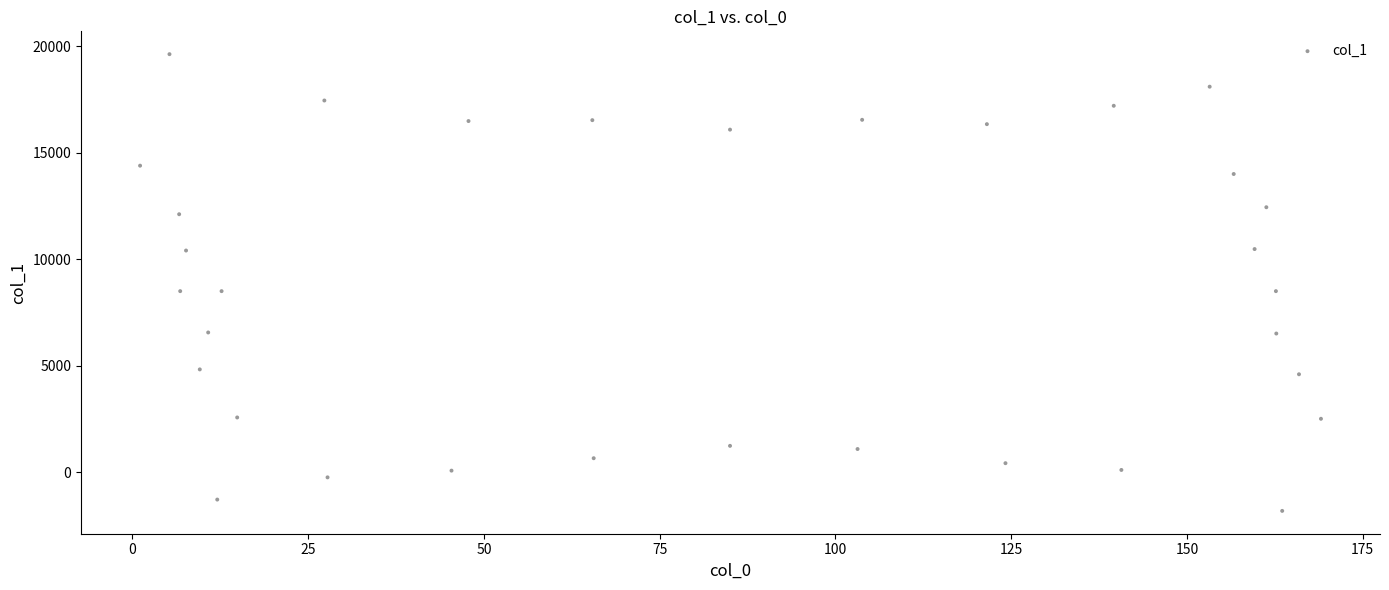

What is the range of X values (max minus min)?

168.0